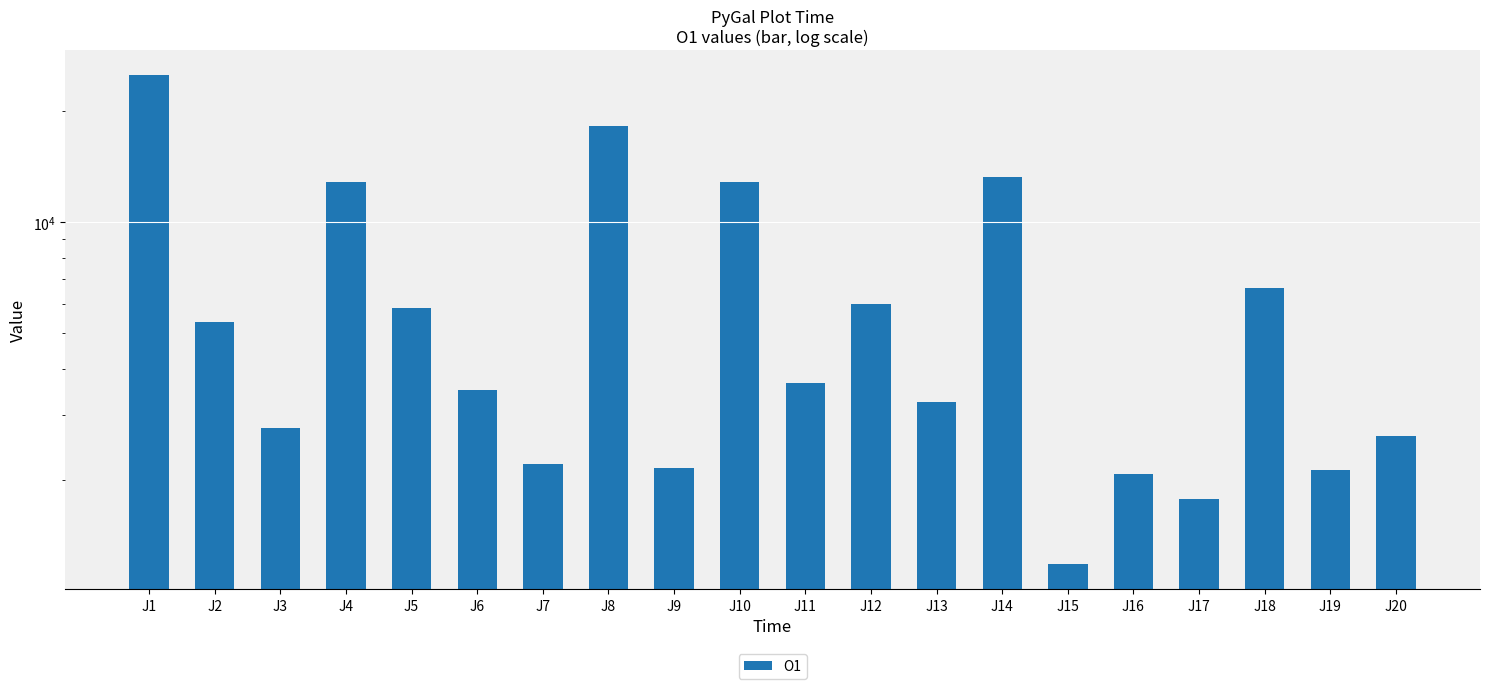

The value at J1 is 12254.2. True or false?

False